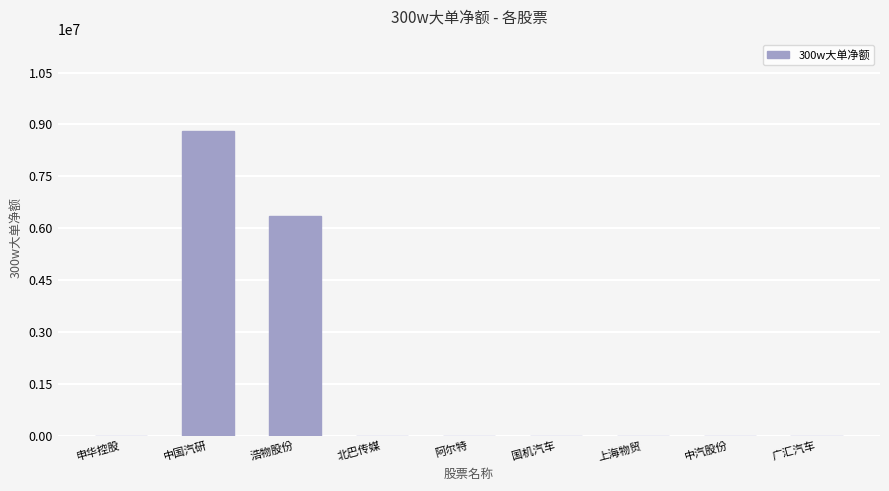

True or false: the data shows 8808073 at 中国汽研.

True